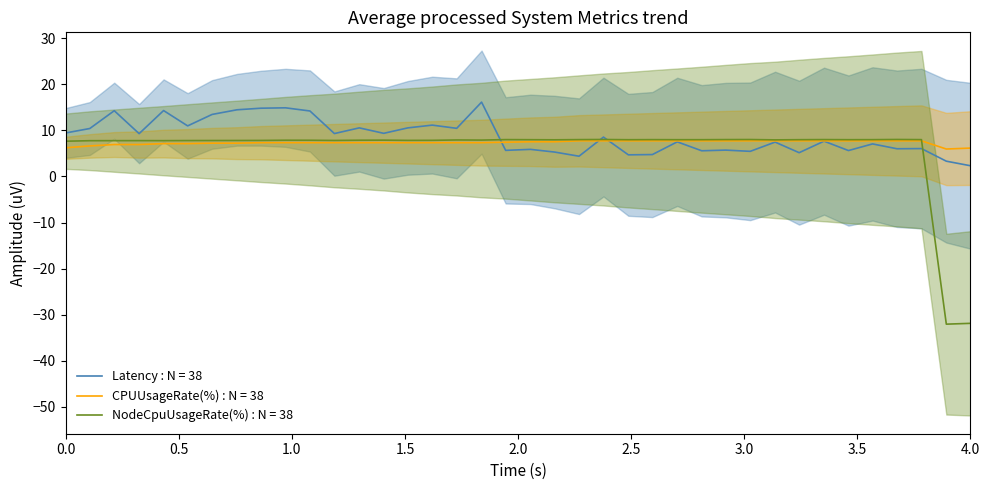

What is the smallest value displayed?

-32.1